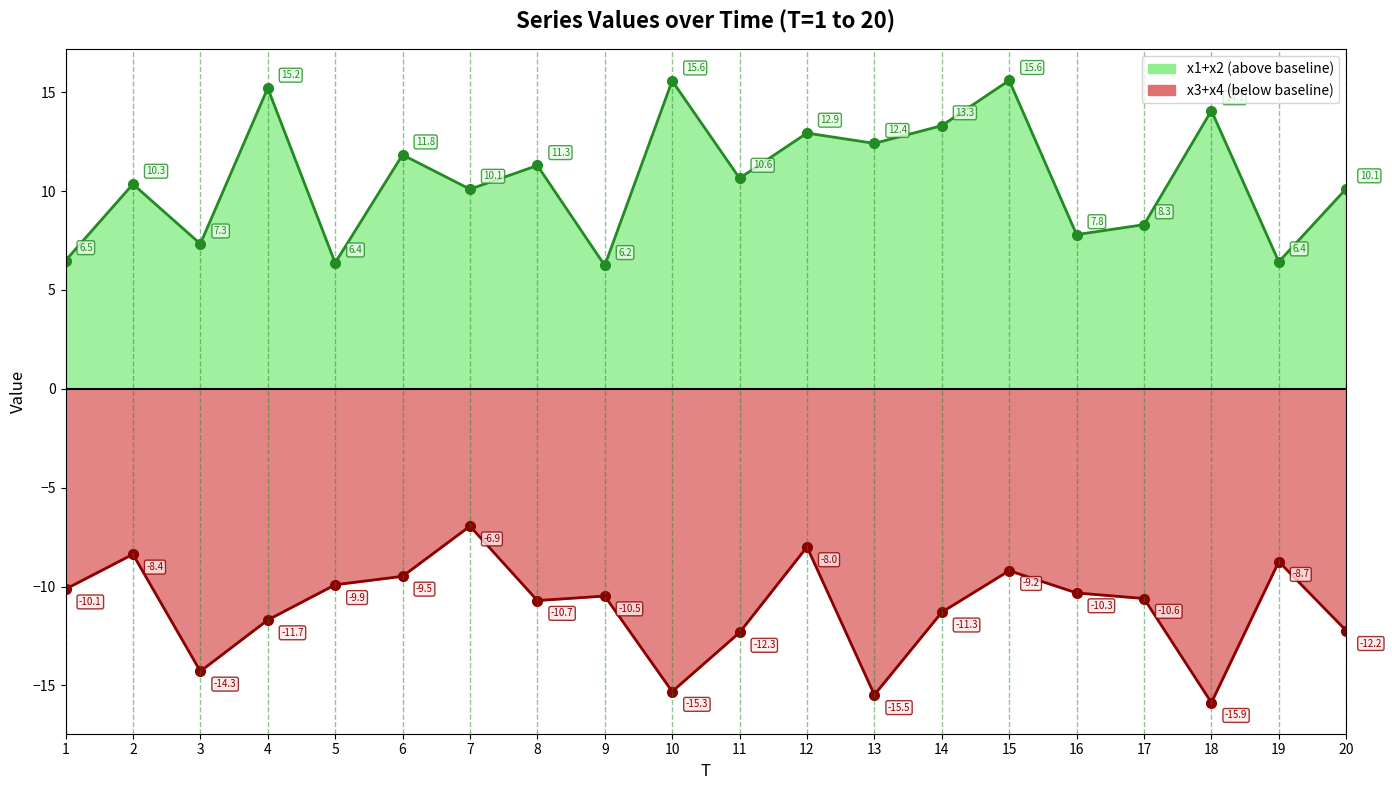

Reading right to left, list all the values displayed in this chart.

x1+x2 line: 10.1	6.4	14.1	8.3	7.8	15.6	13.3	12.4	12.9	10.6	15.6	6.2	11.3	10.1	11.8	6.4	15.2	7.3	10.3	6.5
x3+x4 line: -12.2	-8.7	-15.9	-10.6	-10.3	-9.2	-11.3	-15.5	-8.0	-12.3	-15.3	-10.5	-10.7	-6.9	-9.5	-9.9	-11.7	-14.3	-8.4	-10.1